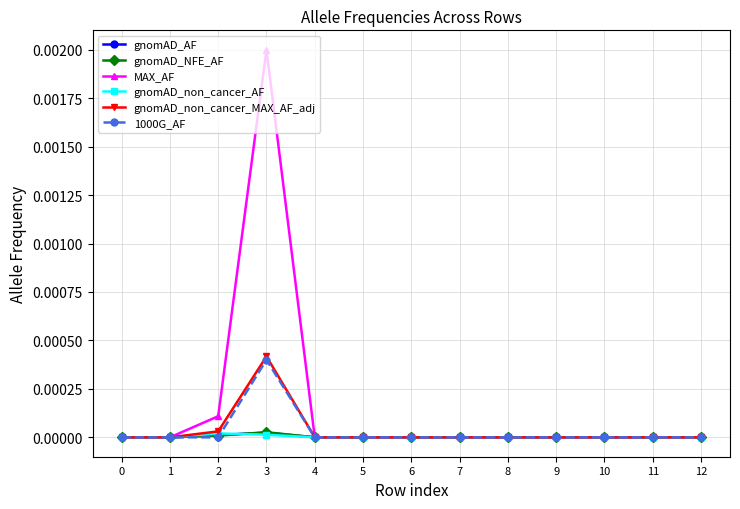

Which series has the largest range (max minus min)?

MAX_AF